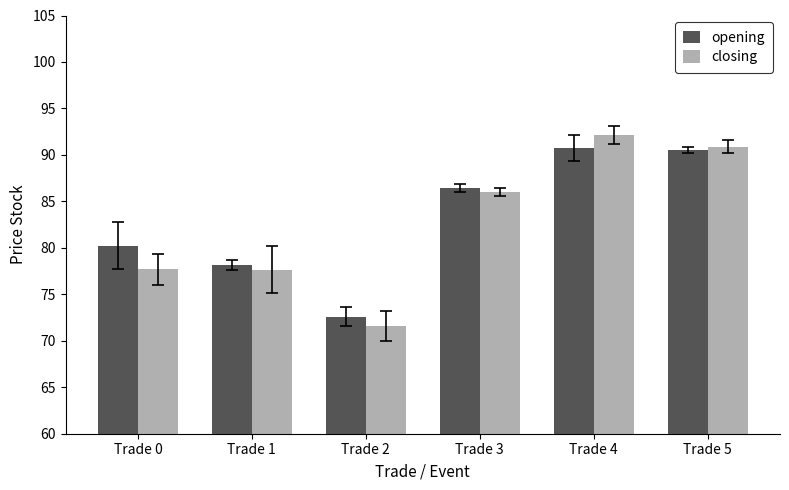

What is the difference between the closing values at Trade 0 and Trade 2?

6.1